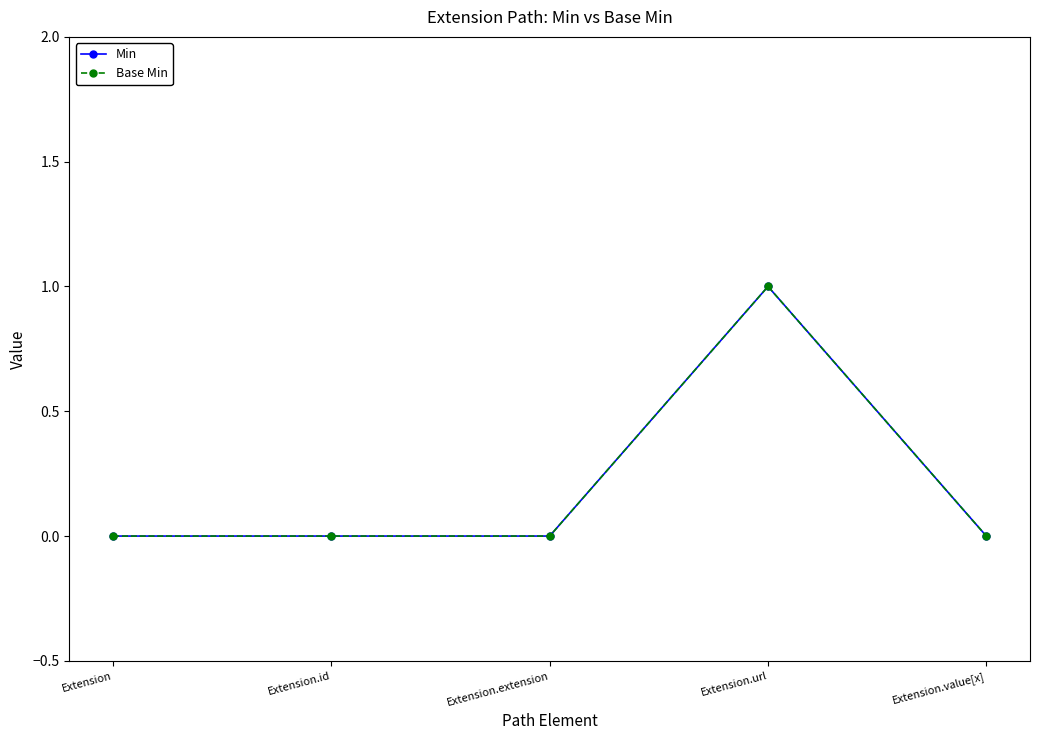

The value of Min at Extension is 0. True or false?

True